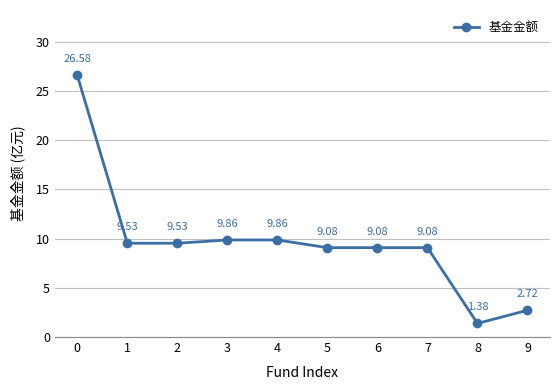

Which has a higher value, 9 or 6?

6